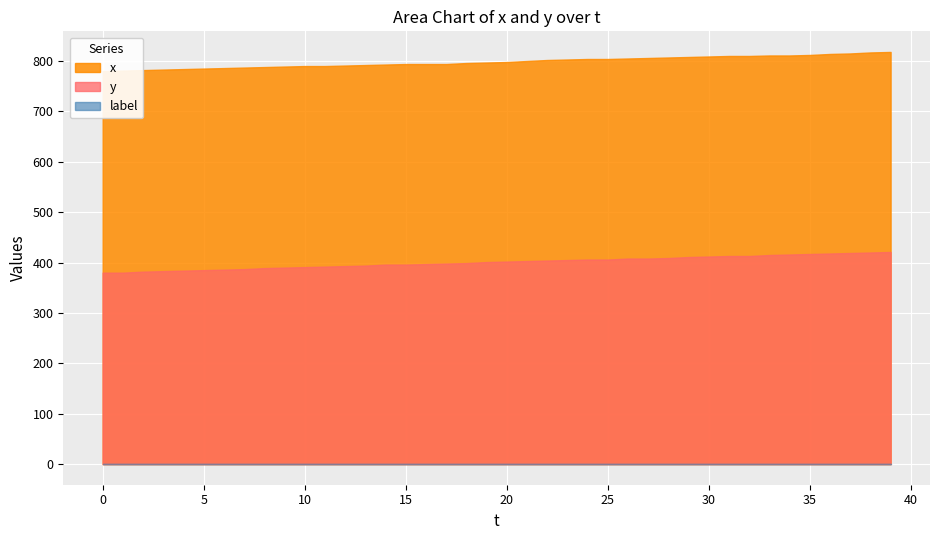

True or false: label and y cross at least once.

False